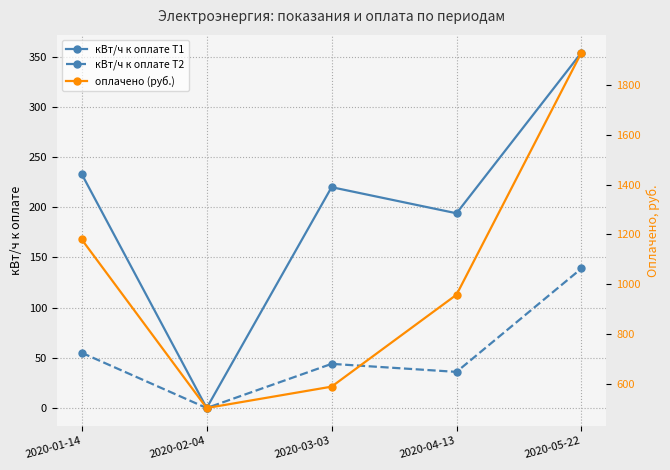

True or false: кВт/ч к оплате Т1 and кВт/ч к оплате Т2 intersect in this chart.

False